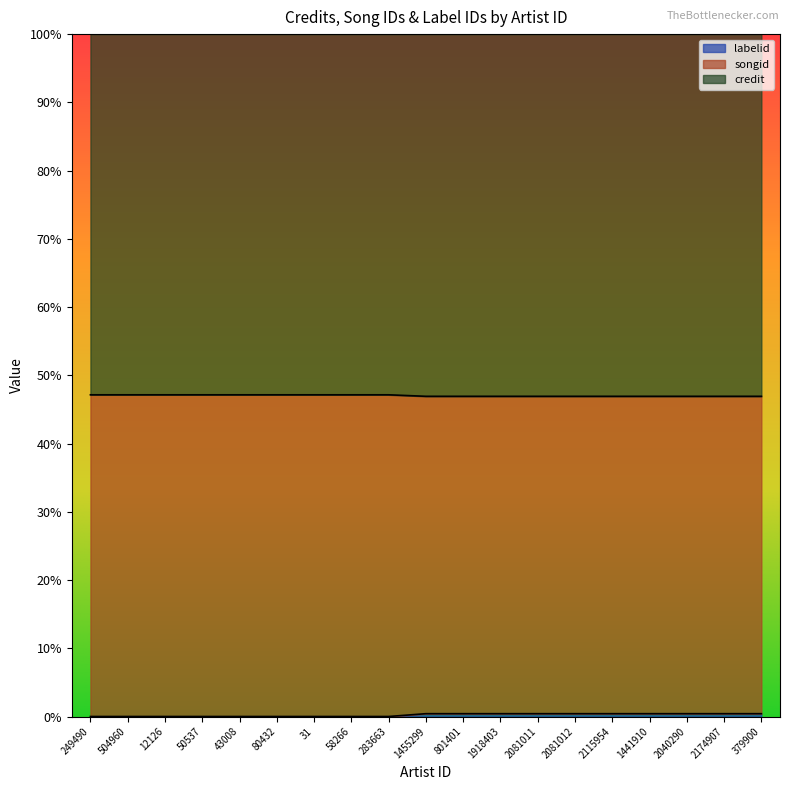

What is the label of the 5th point from the right?

2115954